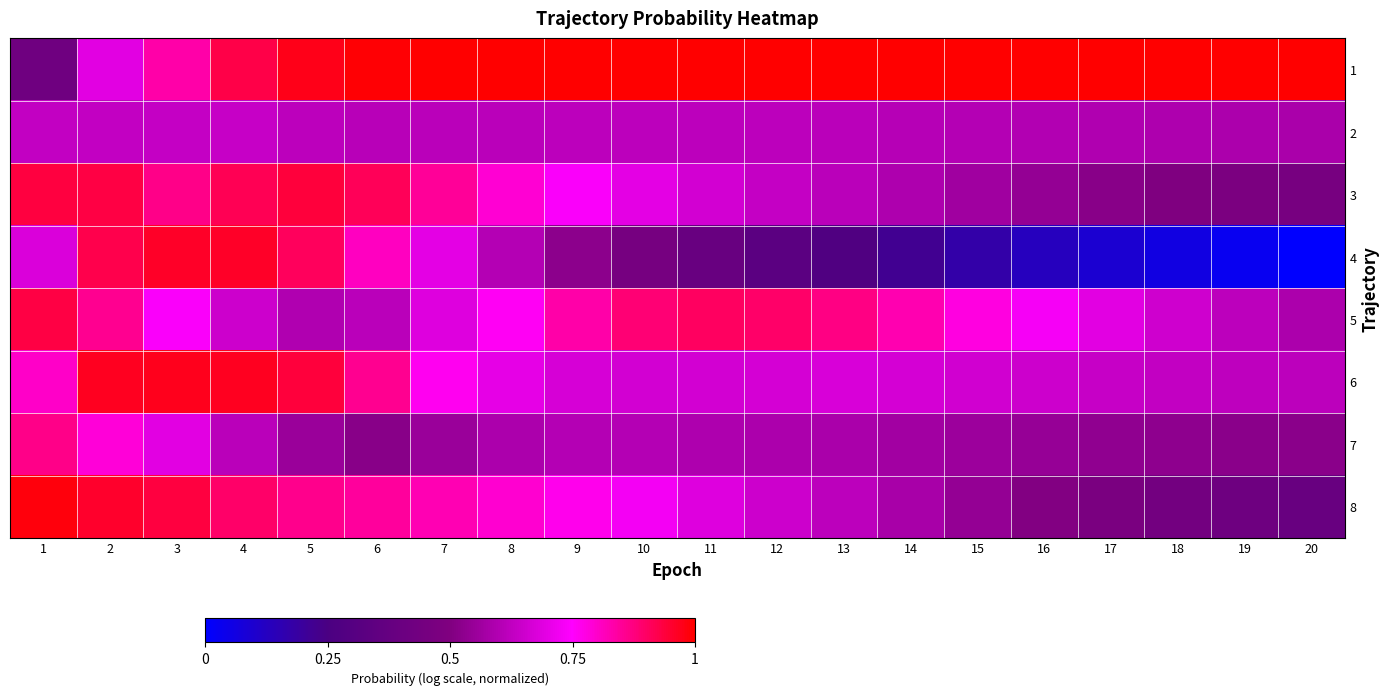

Reading right to left, extract all data points from this chart.

1: 20=-0.0	19=-0.0	18=-0.0	17=-0.0	16=-0.0	15=-0.0	14=-0.0	13=-0.0	12=-0.0	11=-0.0	10=-0.0	9=-0.0	8=-0.0	7=-0.0	6=-0.1	5=-0.3	4=-0.9	3=-2.0	2=-3.7	1=-6.8
2: 20=-4.9	19=-4.9	18=-4.9	17=-4.8	16=-4.8	15=-4.7	14=-4.7	13=-4.6	12=-4.6	11=-4.5	10=-4.5	9=-4.5	8=-4.6	7=-4.6	6=-4.6	5=-4.5	4=-4.3	3=-4.3	2=-4.4	1=-4.4
3: 20=-6.4	19=-6.2	18=-6.0	17=-5.8	16=-5.5	15=-5.2	14=-4.9	13=-4.6	12=-4.3	11=-4.0	10=-3.6	9=-3.1	8=-2.5	7=-1.8	6=-1.1	5=-0.7	4=-1.0	3=-1.6	2=-0.8	1=-0.8
4: 20=-11.9	19=-11.6	18=-11.2	17=-10.8	16=-10.4	15=-9.8	14=-9.3	13=-8.7	12=-8.0	11=-7.3	10=-6.5	9=-5.6	8=-4.7	7=-3.6	6=-2.3	5=-1.1	4=-0.5	3=-0.5	2=-0.9	1=-3.8
5: 20=-4.9	19=-4.5	18=-4.1	17=-3.7	16=-3.2	15=-2.6	14=-2.1	13=-1.5	12=-1.2	11=-1.1	10=-1.4	9=-2.0	8=-2.9	7=-3.8	6=-4.6	5=-4.8	4=-4.2	3=-3.1	2=-1.7	1=-0.8
6: 20=-4.6	19=-4.5	18=-4.4	17=-4.3	16=-4.2	15=-4.1	14=-4.0	13=-3.9	12=-4.0	11=-4.0	10=-4.0	9=-4.0	8=-3.6	7=-2.8	6=-1.7	5=-0.7	4=-0.4	3=-0.3	2=-0.4	1=-2.4
7: 20=-5.7	19=-5.7	18=-5.6	17=-5.5	16=-5.4	15=-5.3	14=-5.1	13=-5.0	12=-4.9	11=-4.9	10=-4.7	9=-4.7	8=-4.9	7=-5.4	6=-5.7	5=-5.3	4=-4.6	3=-3.6	2=-2.5	1=-1.6
8: 20=-7.3	19=-7.0	18=-6.6	17=-6.3	16=-5.9	15=-5.4	14=-5.0	13=-4.5	12=-4.2	11=-3.8	10=-3.2	9=-2.8	8=-2.4	7=-2.1	6=-1.8	5=-1.6	4=-1.2	3=-0.8	2=-0.5	1=-0.2